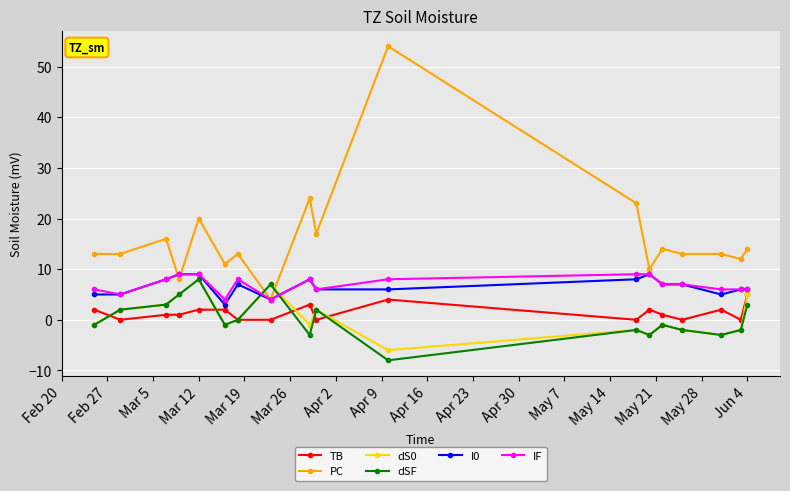

Which series has the widest spread of values?

PC